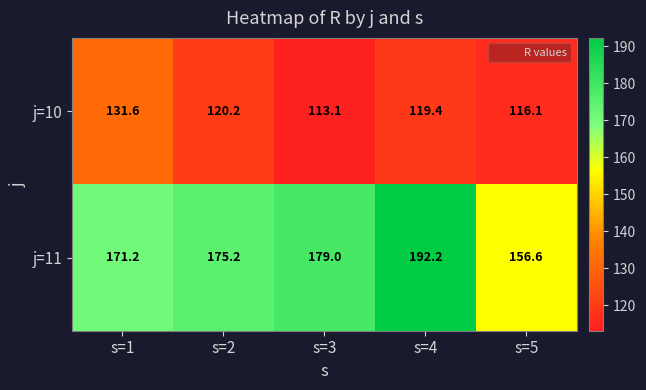

At which category is the sum across all series the highest?

s=4